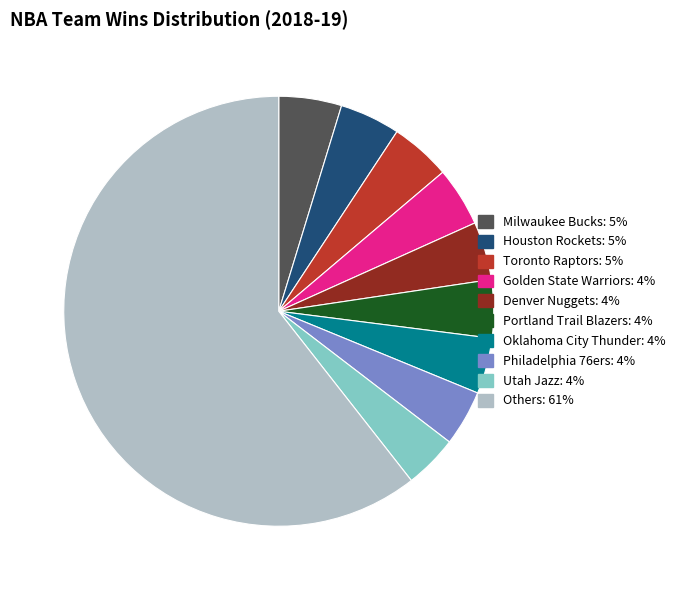

Does any single category account for the majority?

Yes